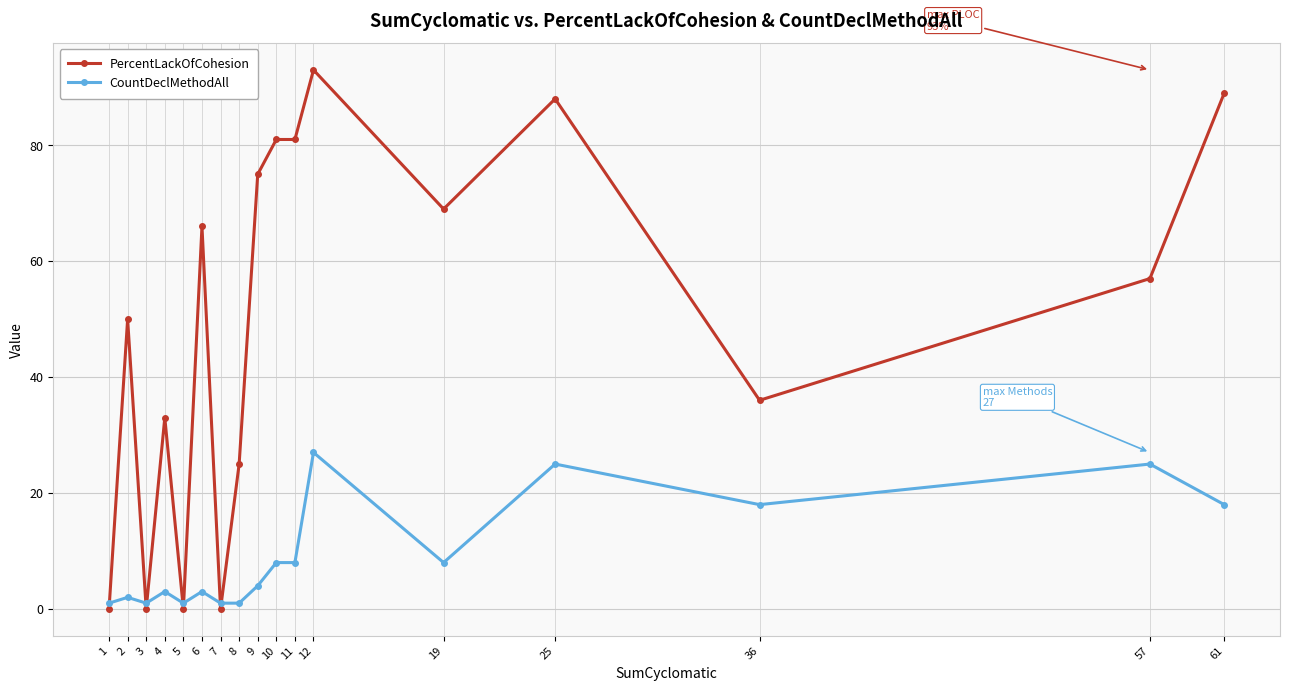

Reading left to right, what are all the values shown in this chart?

PercentLackOfCohesion: 0	50	0	33	0	66	0	25	75	81	81	93	69	88	36	57	89
CountDeclMethodAll: 1	2	1	3	1	3	1	1	4	8	8	27	8	25	18	25	18